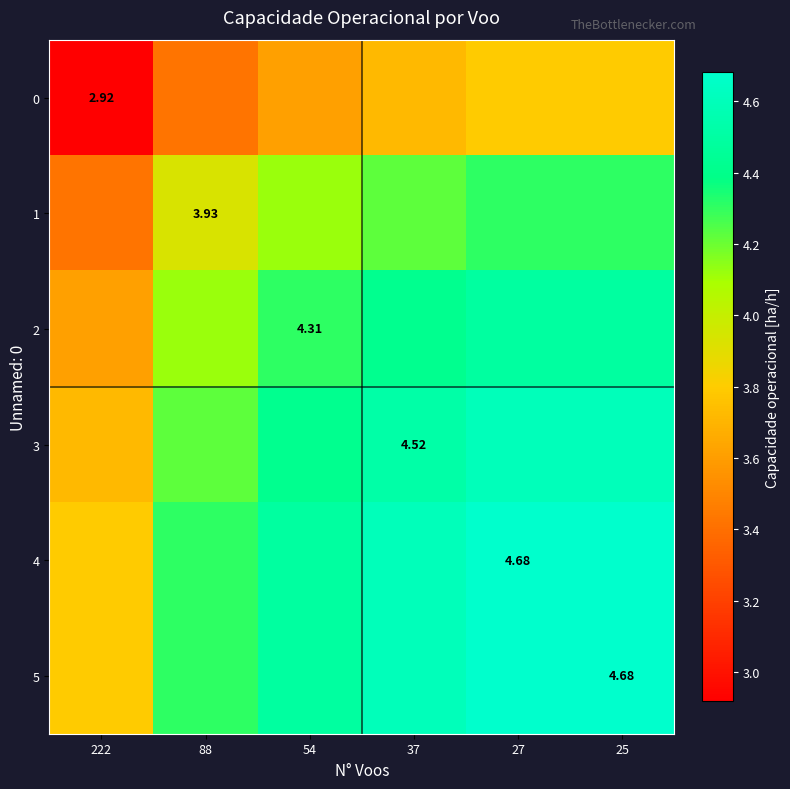

What is the spread (max minus min) of values at 37?

0.9